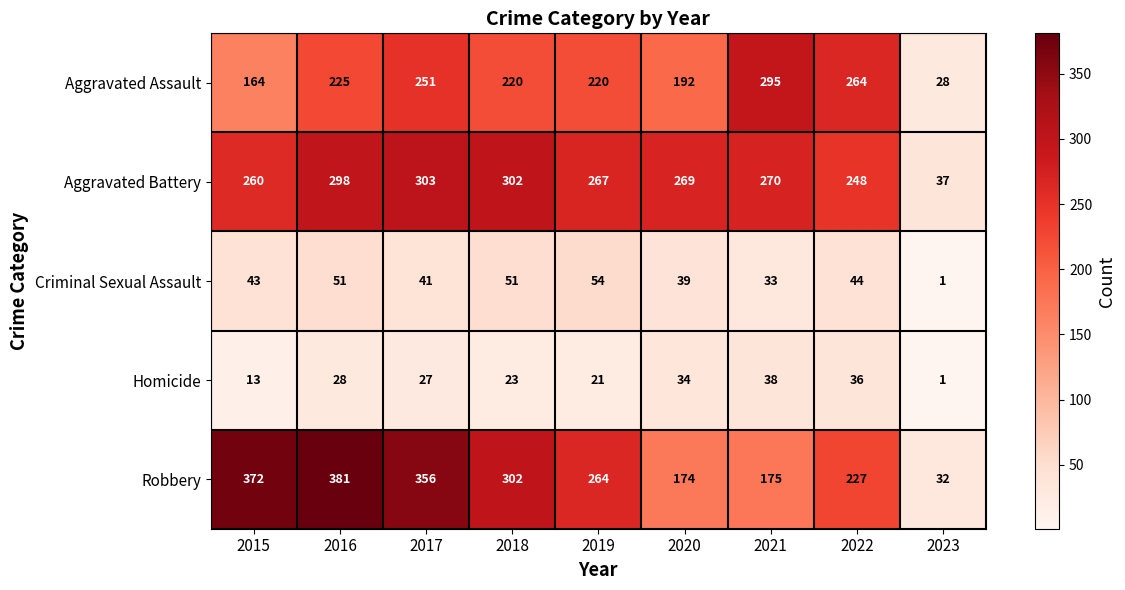

Which category has the lowest value across all series?

2023